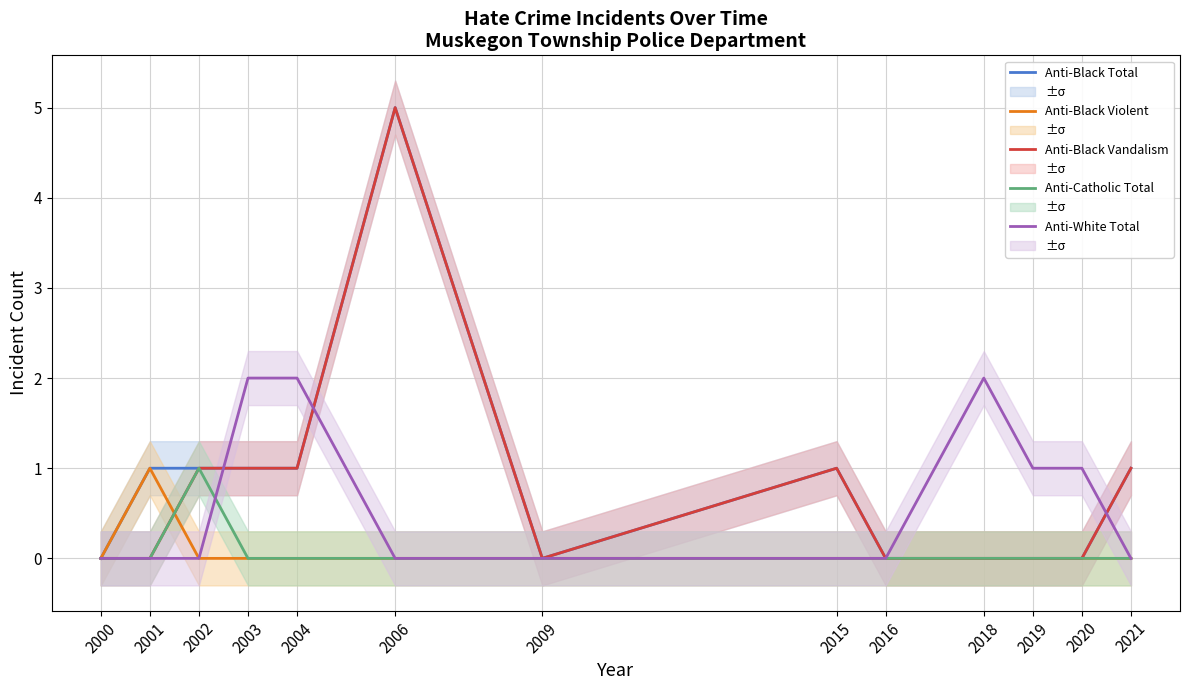

Count the number of categories in the chart.

13